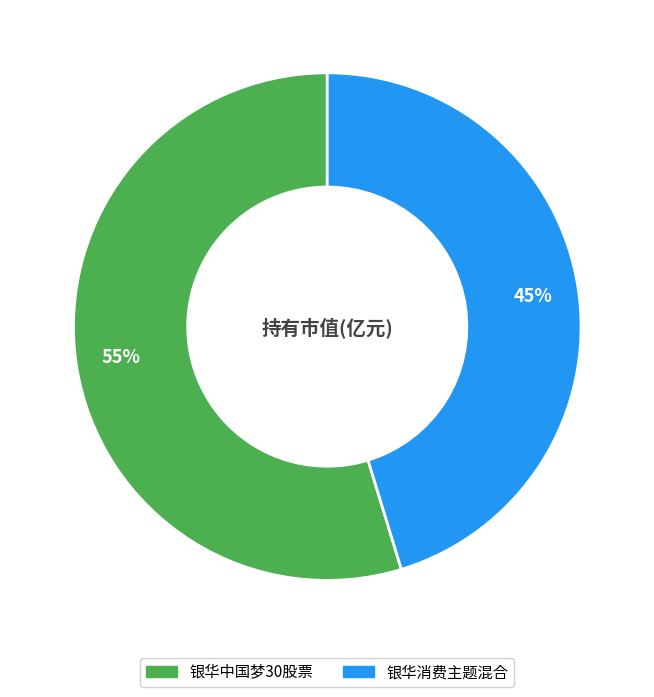

Which category has the smallest portion of the pie?

银华消费主题混合